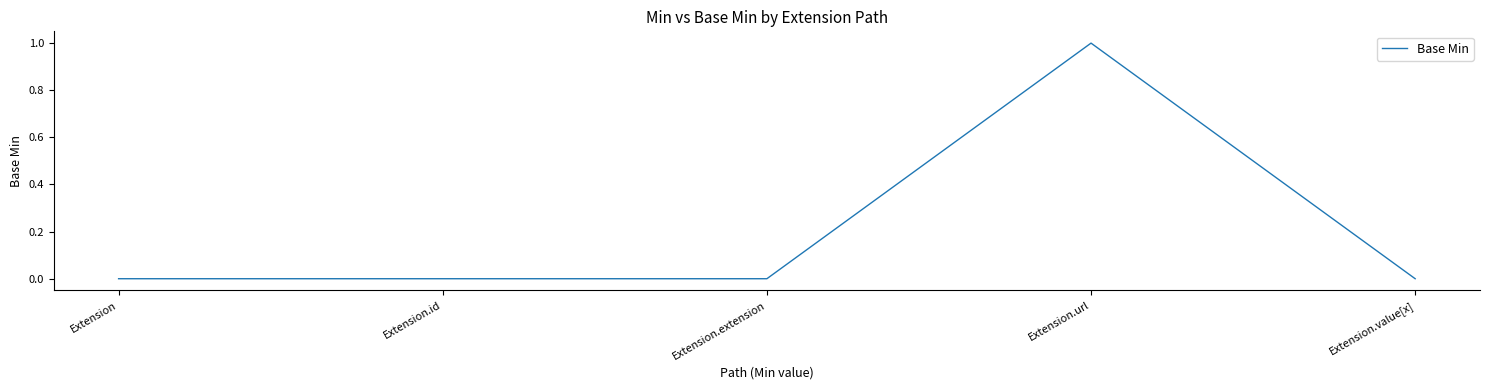

What is the maximum value shown in the chart?

1